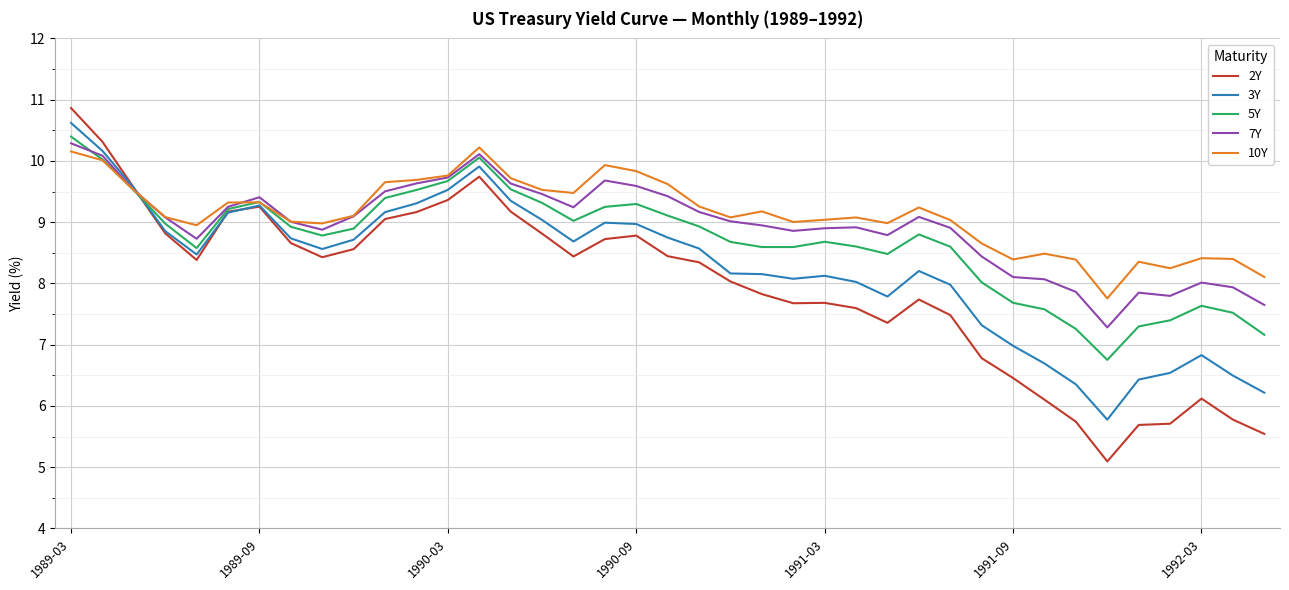

Which series has the widest spread of values?

2Y